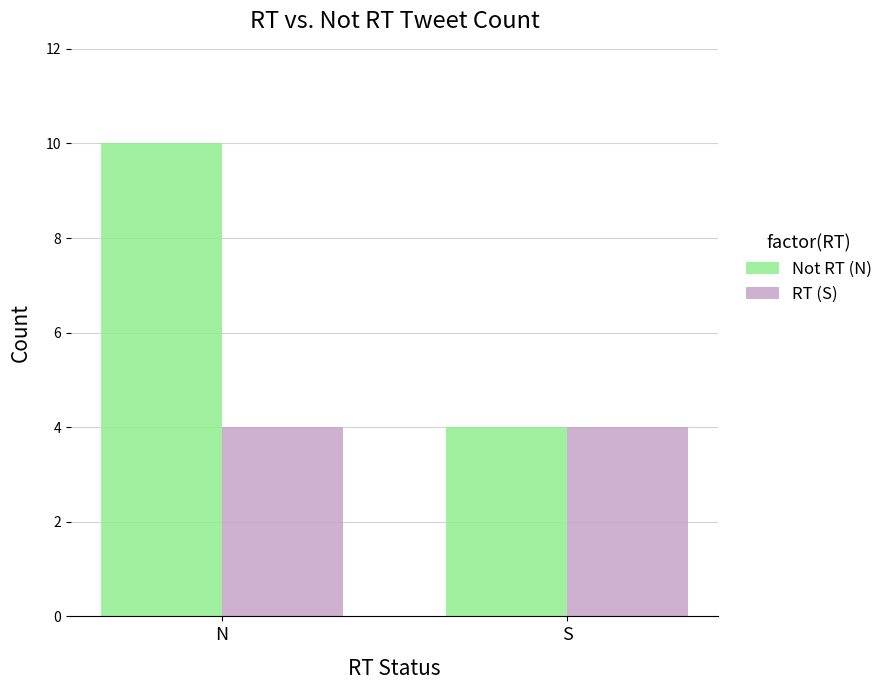

Between N and S, which series saw the biggest shift?

Not RT (N)